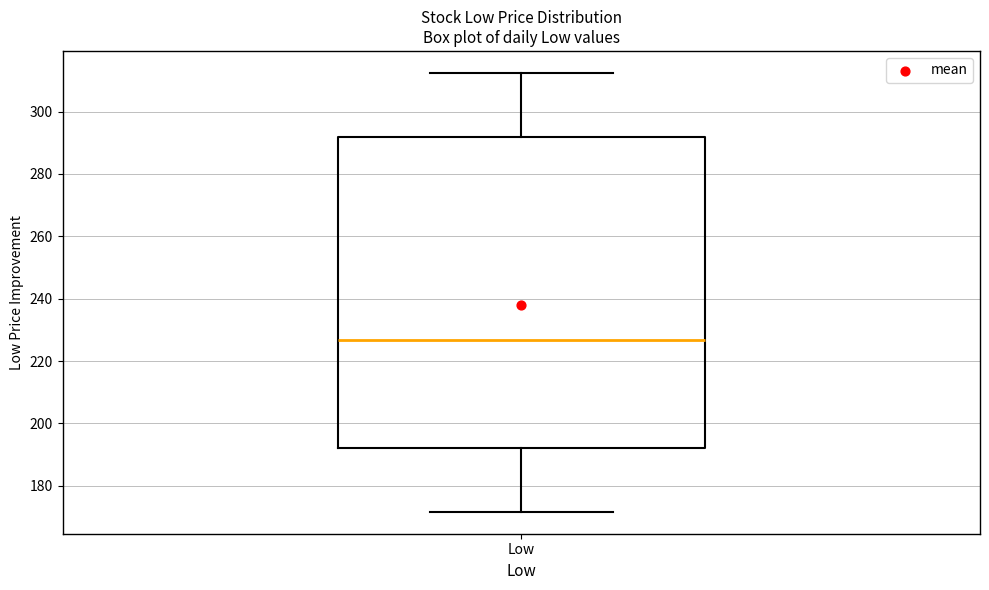

Transcribe this box plot: give where the median line is, the range the box spans, and where the two whiskers end, as read against the y-axis. The values are not printed on the chart, so give them approximately, as read against the axis.

median 226, box 192 to 292, whiskers 172 to 312